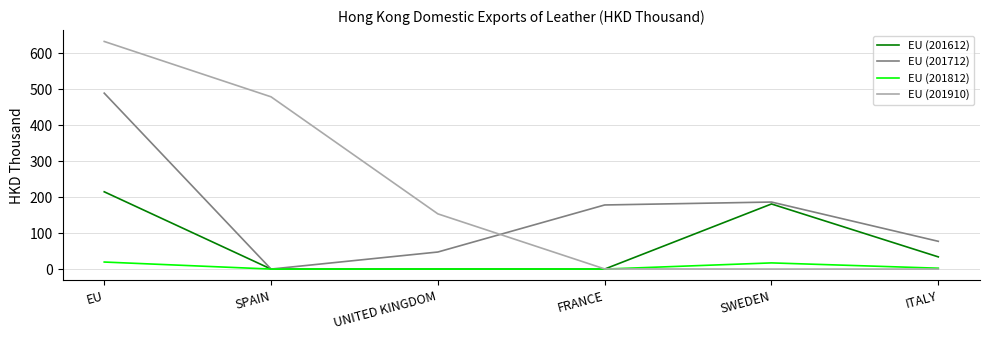

What is the maximum value shown in the chart?

632.4